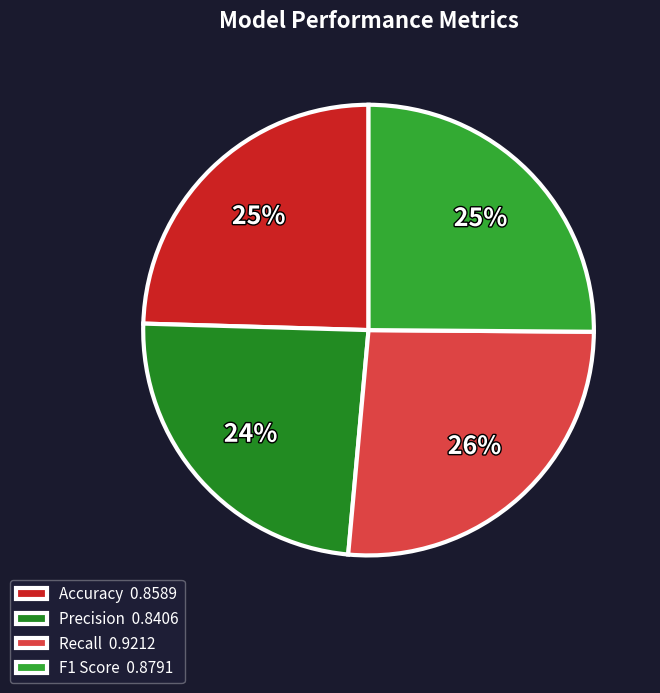

Which category has the smallest portion of the pie?

Precision